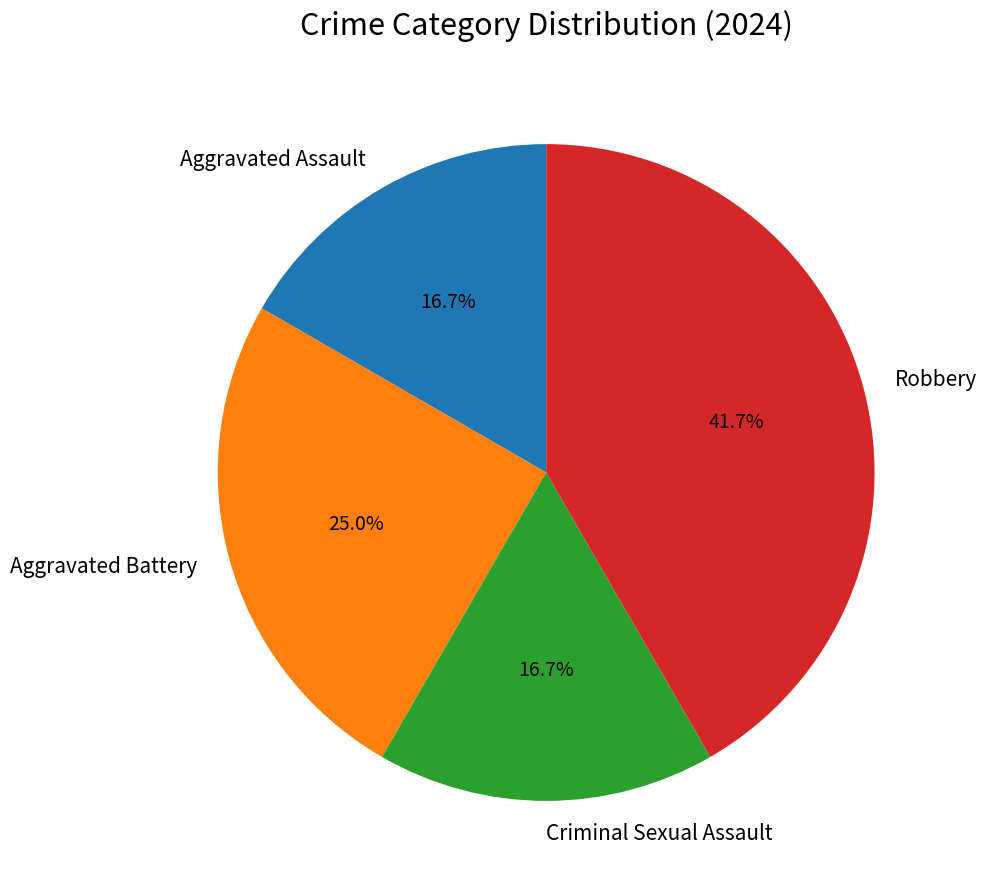

Combined, do Aggravated Assault and Criminal Sexual Assault account for over 50%?

No